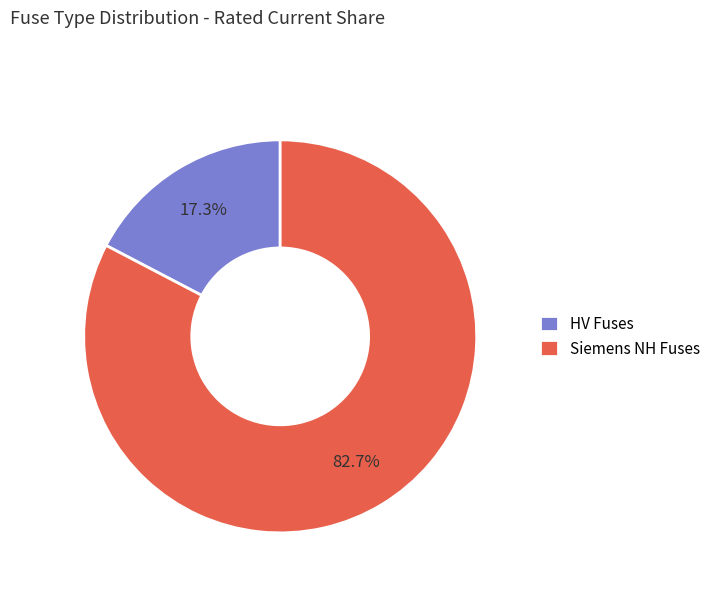

Does any single category account for the majority?

Yes